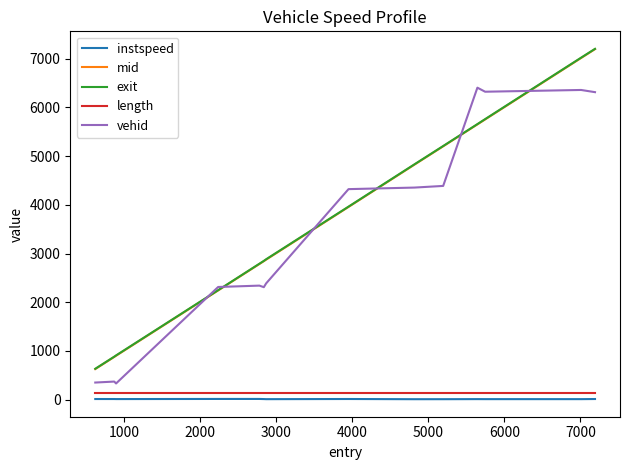

How many values in the vehid series are below 4323?

7